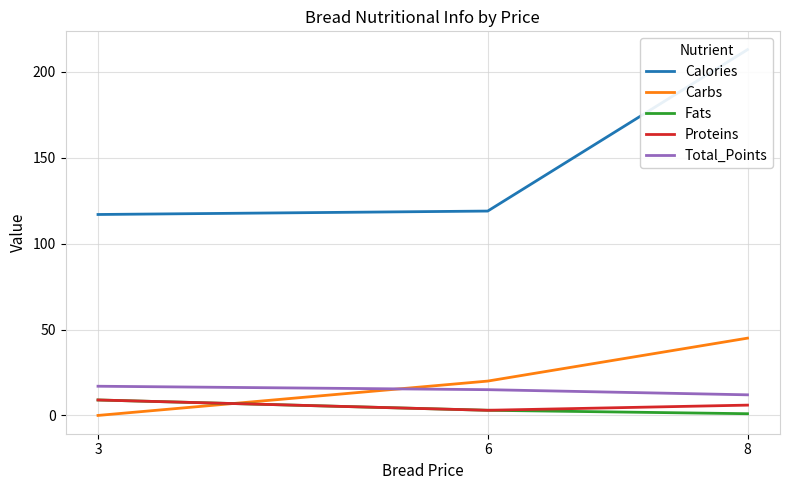

How many categories are shown in the chart?

3